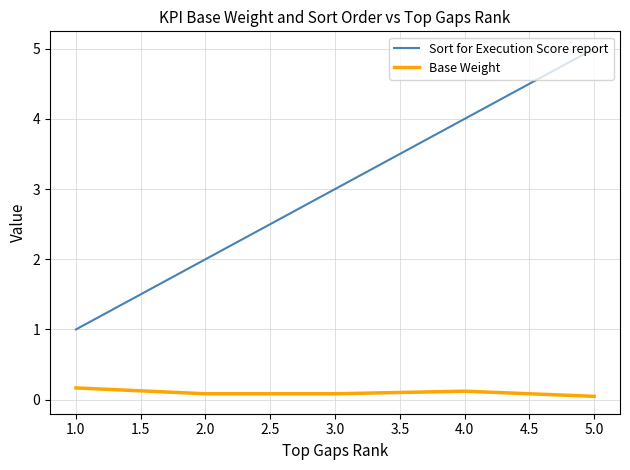

True or false: Base Weight and Sort for Execution Score report cross at least once.

False